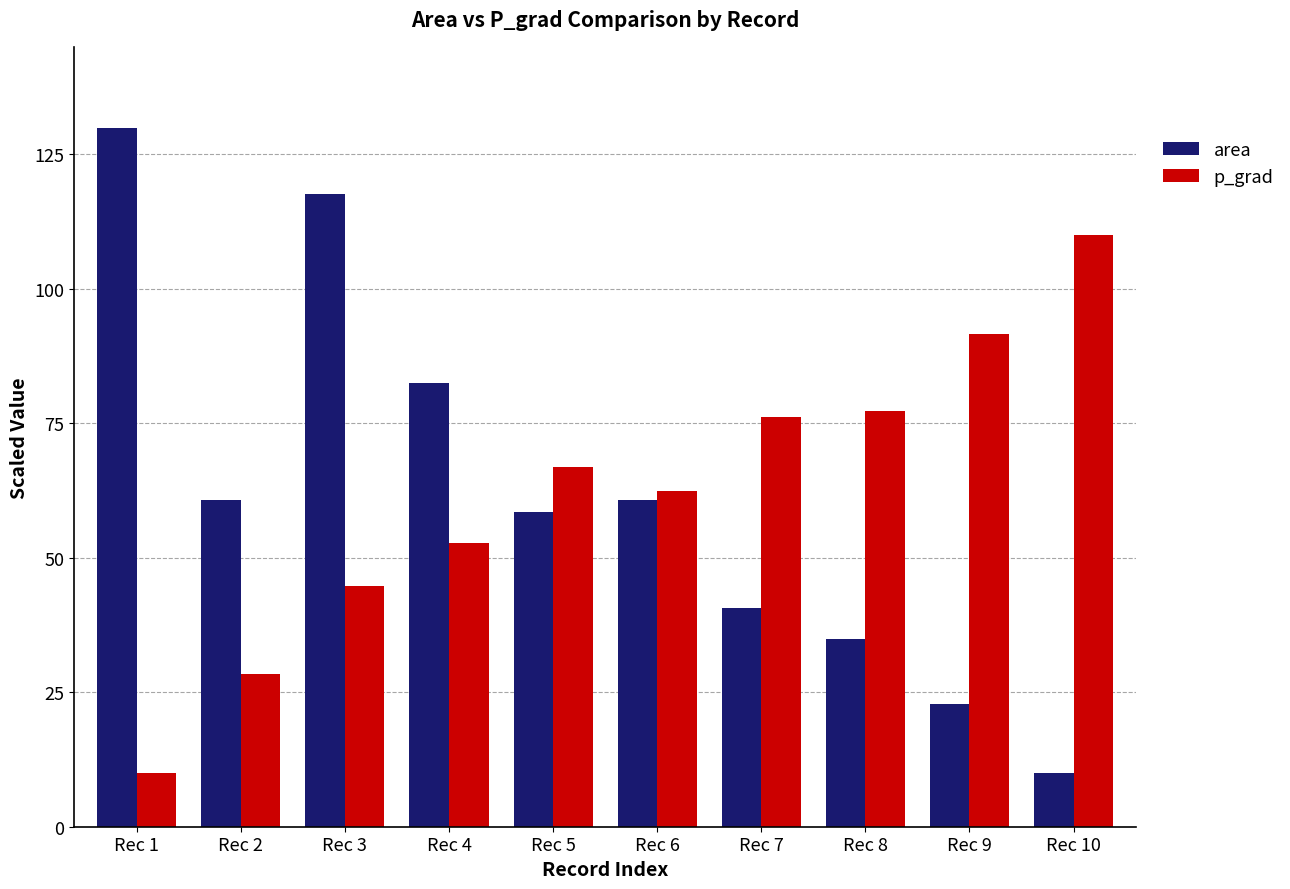

Rank the series at Rec 3 from highest to lowest value.

area, p_grad